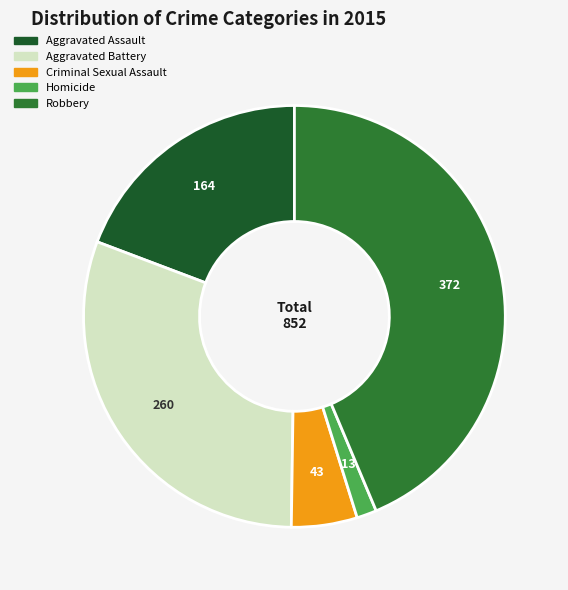

To the nearest percent, what is the average slice percentage?

20%